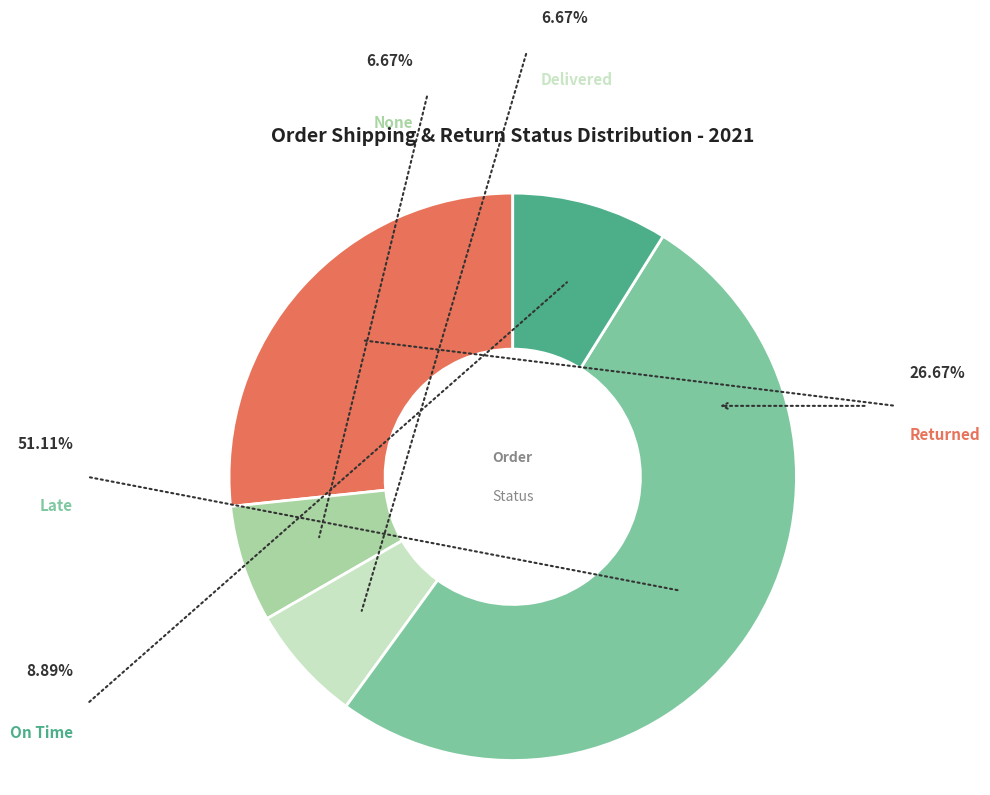

How many slices are in this pie chart?

5